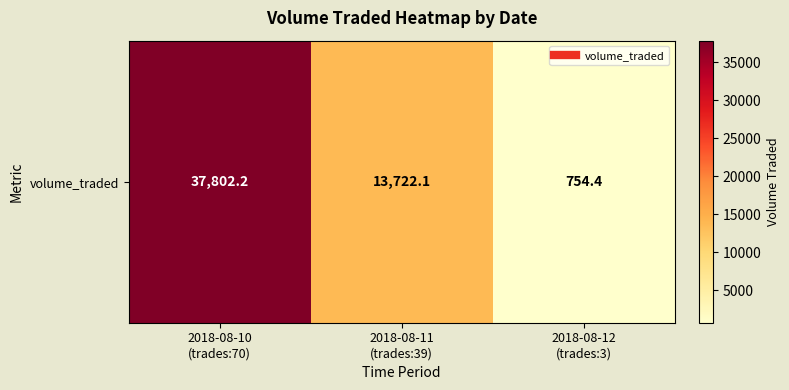

Read the value at 2018-08-10
(trades:70).

37802.2